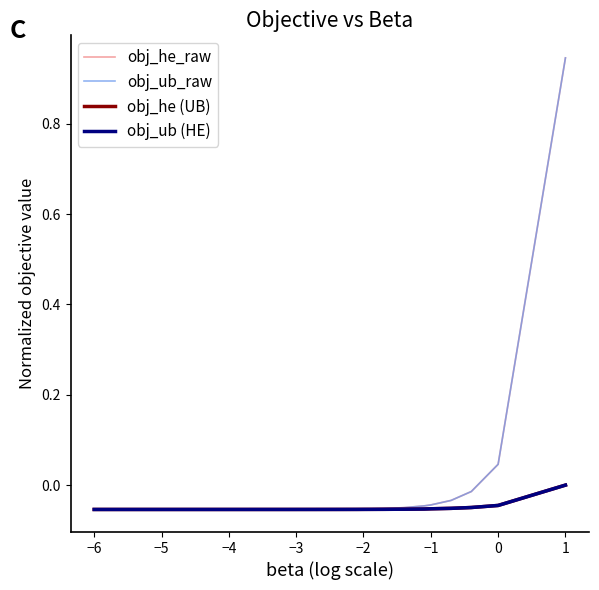

How many distinct data groups are displayed?

4